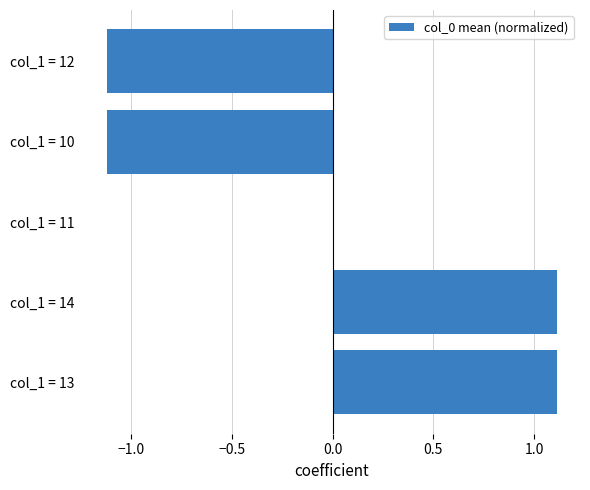

What is the change in value from col_1 = 13 to col_1 = 10?

-2.2